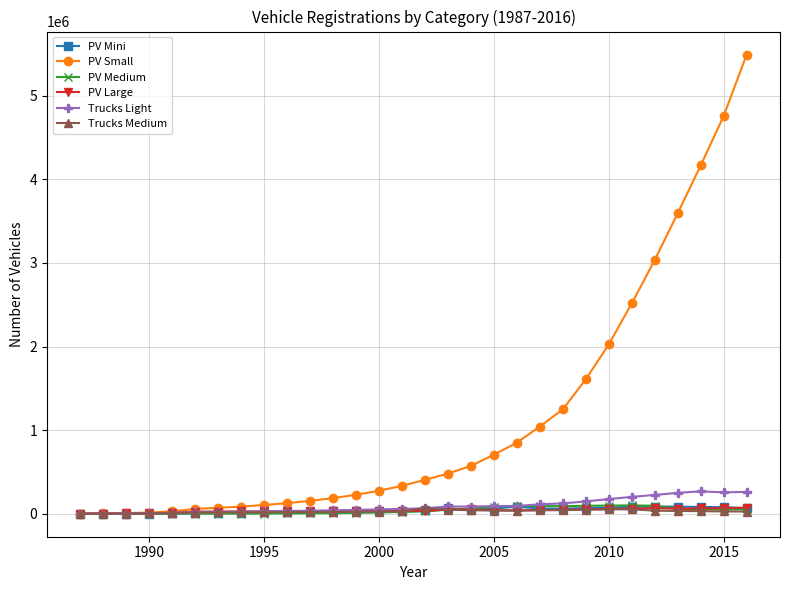

Which series has the largest total across all categories?

PV Small